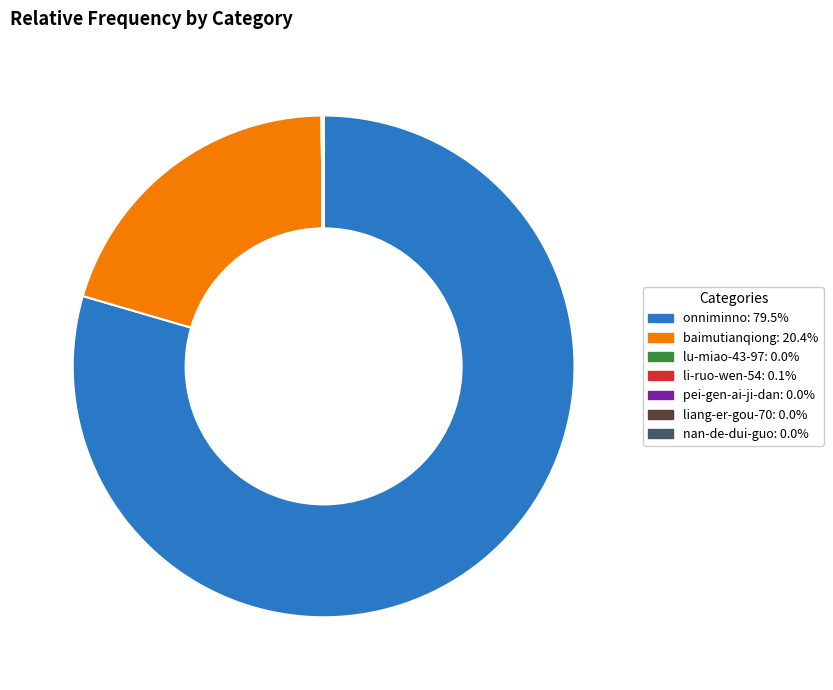

Which category has the biggest portion of the pie?

onniminno